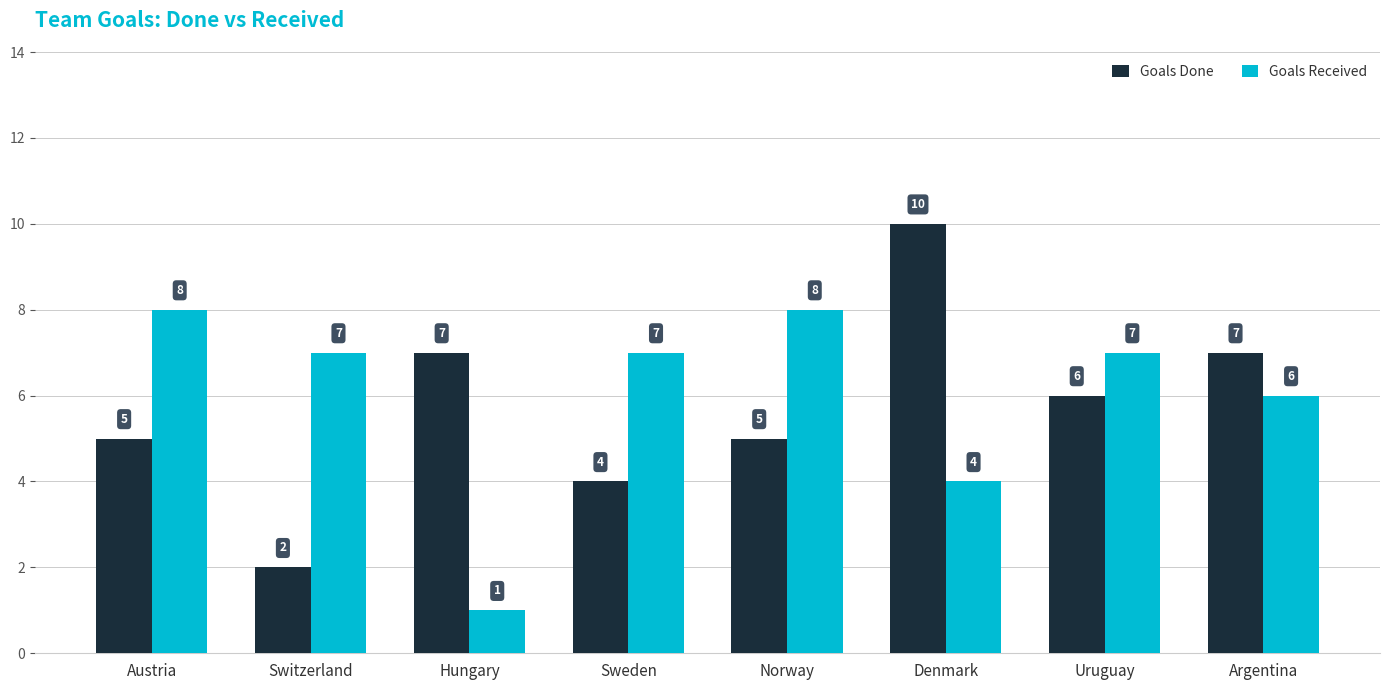

What is the total value across all series at Norway?

13